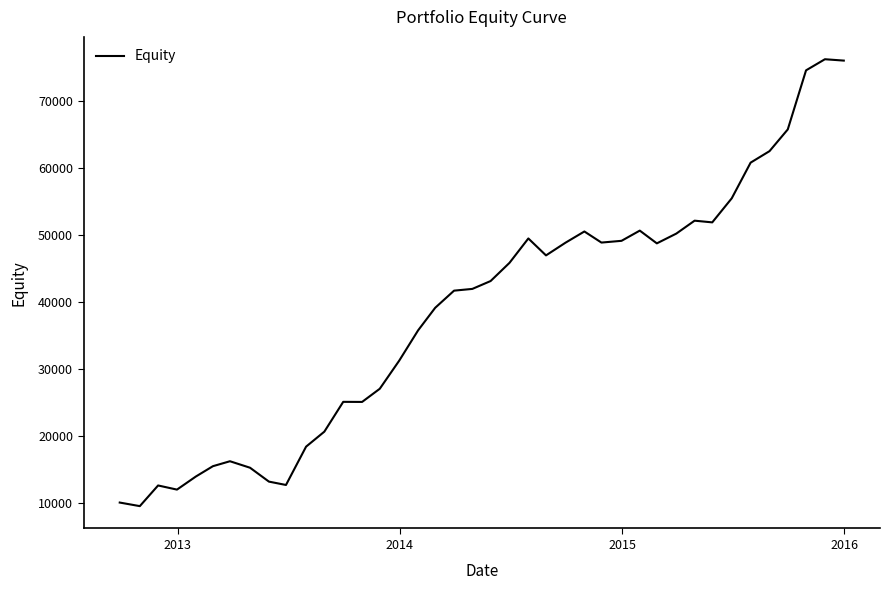

What is the minimum value shown in the chart?

9466.0